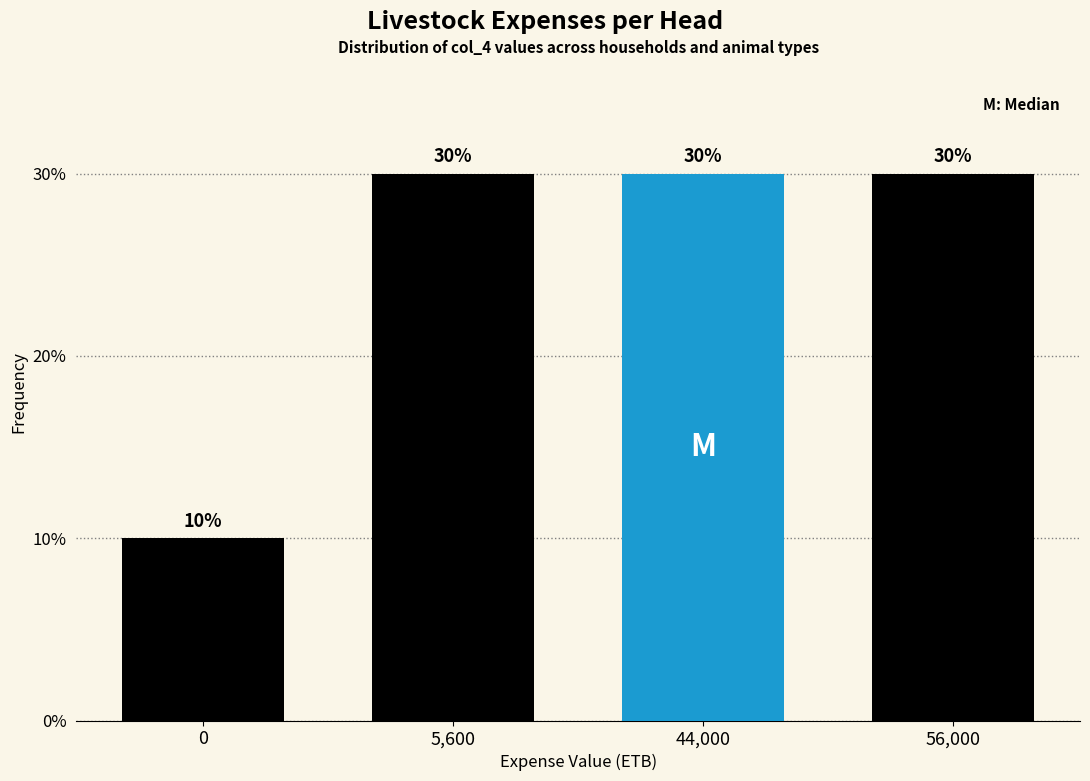

Reading left to right, transcribe all the data shown in this chart.

10	30	30	30